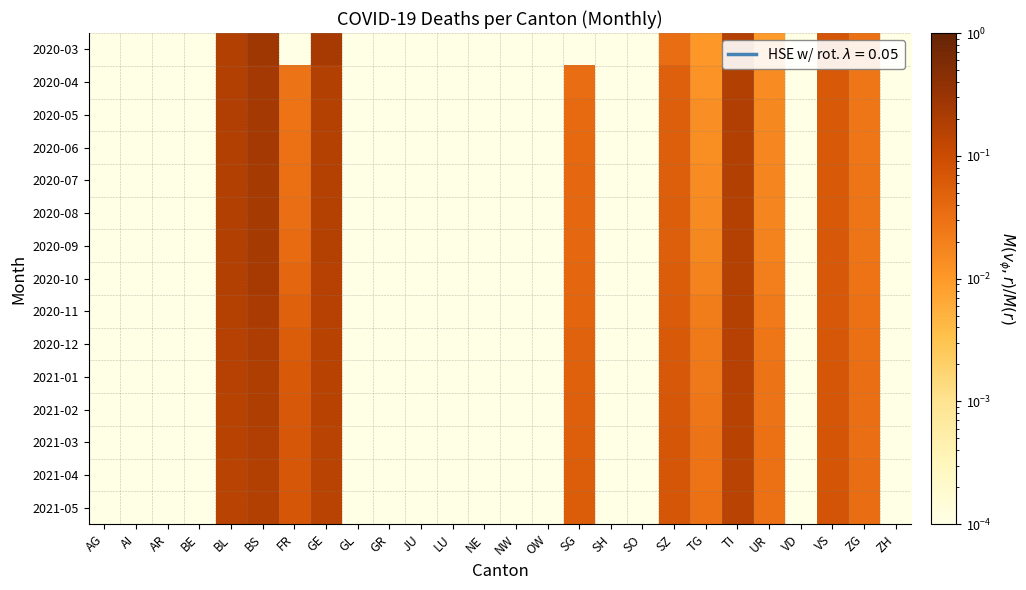

What is the total value across all series at BS?

3.2